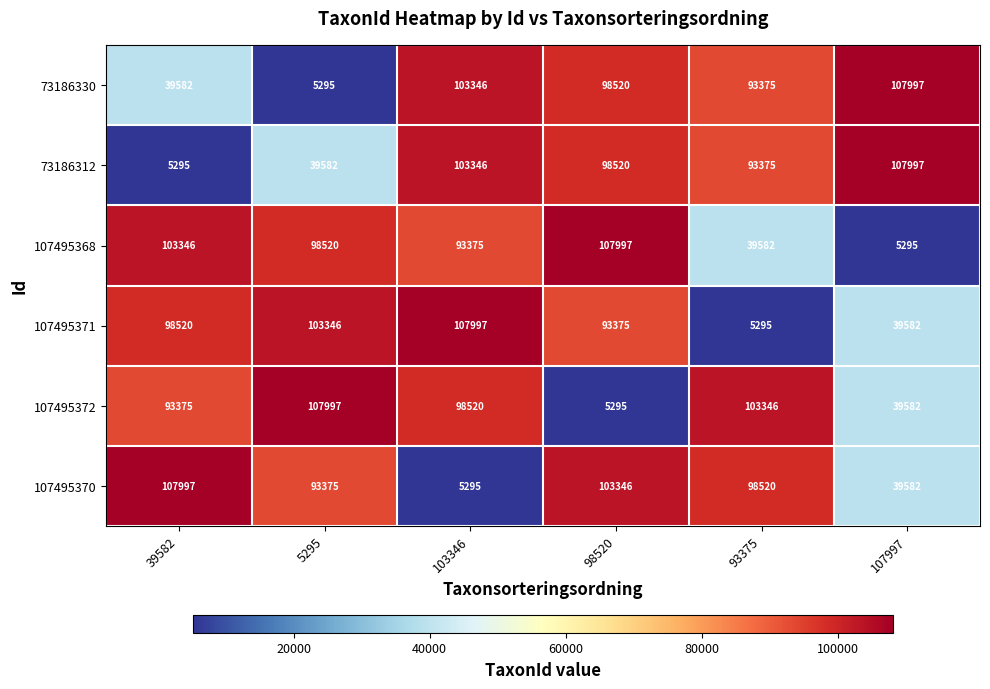

What is the lowest value of the 73186312 series?

5295